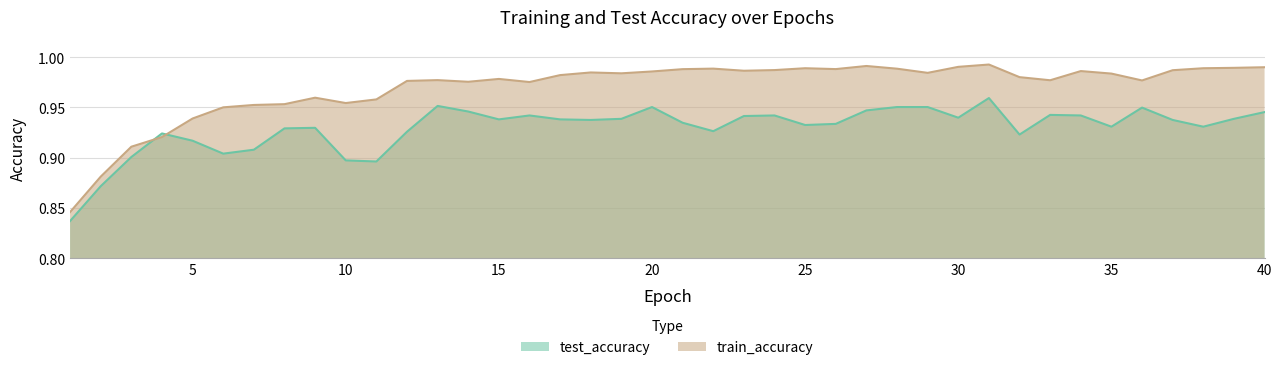

Reading left to right, what are all the values shown in this chart?

test_accuracy: 1=0.8	2=0.9	3=0.9	4=0.9	5=0.9	6=0.9	7=0.9	8=0.9	9=0.9	10=0.9	11=0.9	12=0.9	13=1.0	14=0.9	15=0.9	16=0.9	17=0.9	18=0.9	19=0.9	20=1.0	21=0.9	22=0.9	23=0.9	24=0.9	25=0.9	26=0.9	27=0.9	28=1.0	29=1.0	30=0.9	31=1.0	32=0.9	33=0.9	34=0.9	35=0.9	36=0.9	37=0.9	38=0.9	39=0.9	40=0.9
train_accuracy: 1=0.8	2=0.9	3=0.9	4=0.9	5=0.9	6=1.0	7=1.0	8=1.0	9=1.0	10=1.0	11=1.0	12=1.0	13=1.0	14=1.0	15=1.0	16=1.0	17=1.0	18=1.0	19=1.0	20=1.0	21=1.0	22=1.0	23=1.0	24=1.0	25=1.0	26=1.0	27=1.0	28=1.0	29=1.0	30=1.0	31=1.0	32=1.0	33=1.0	34=1.0	35=1.0	36=1.0	37=1.0	38=1.0	39=1.0	40=1.0